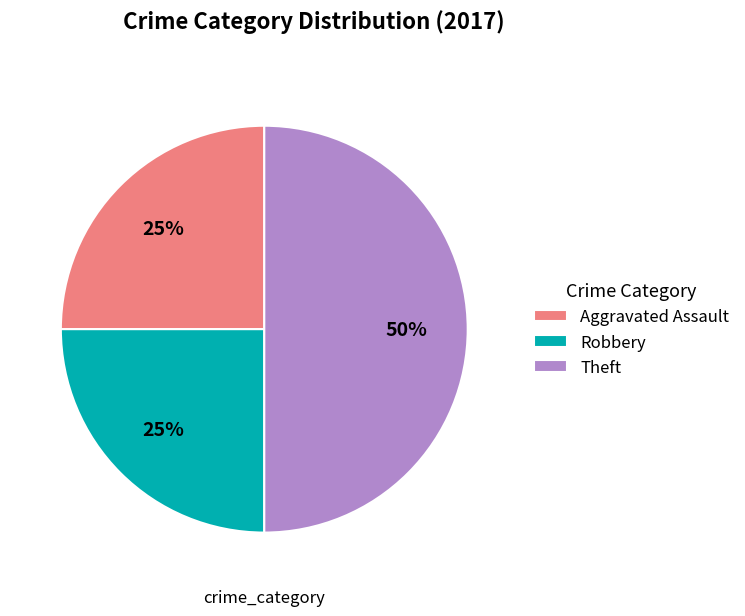

What is the ratio of the value at Theft to the value at Robbery?

2.0